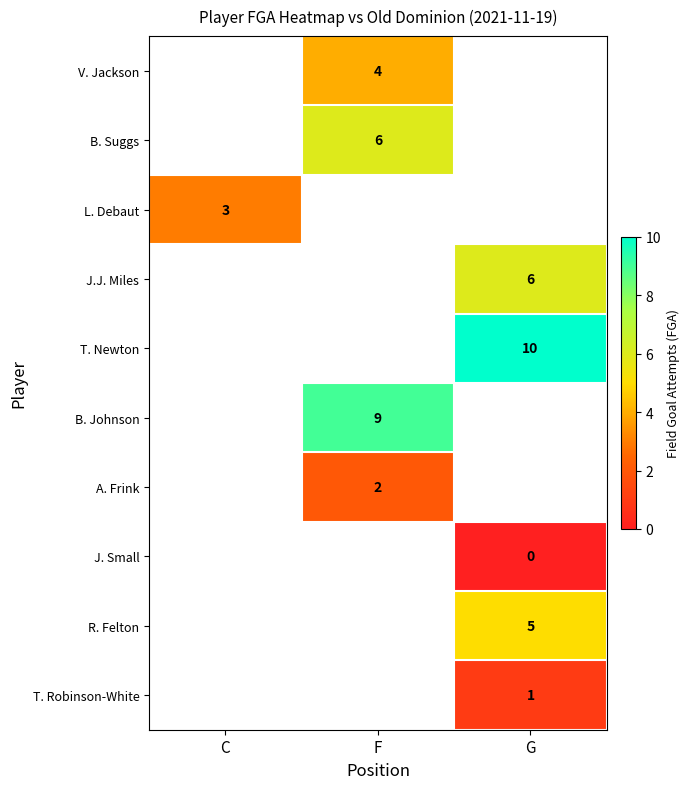

The L. Debaut series shows 4 at C. True or false?

False